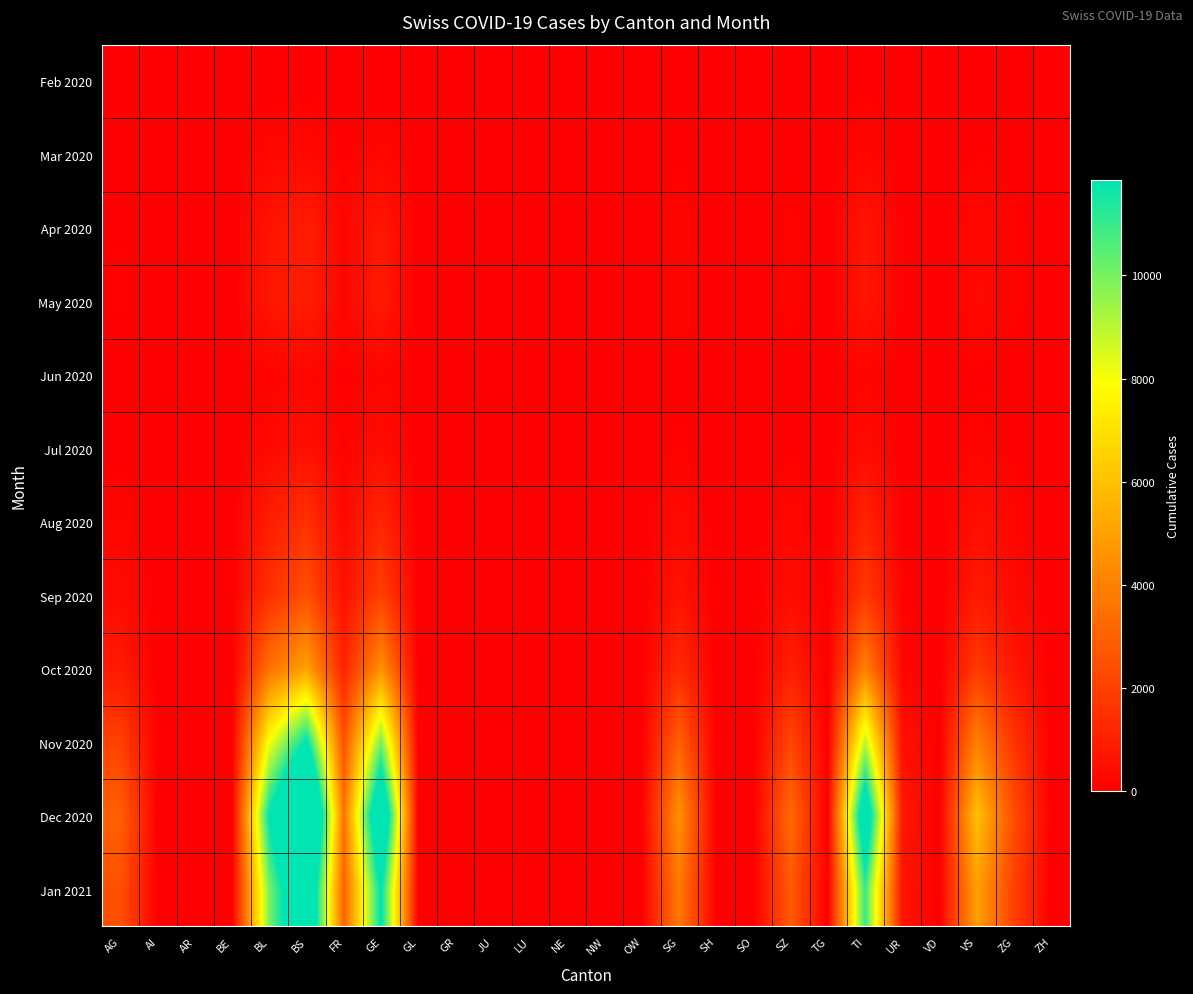

How many distinct data groups are displayed?

12